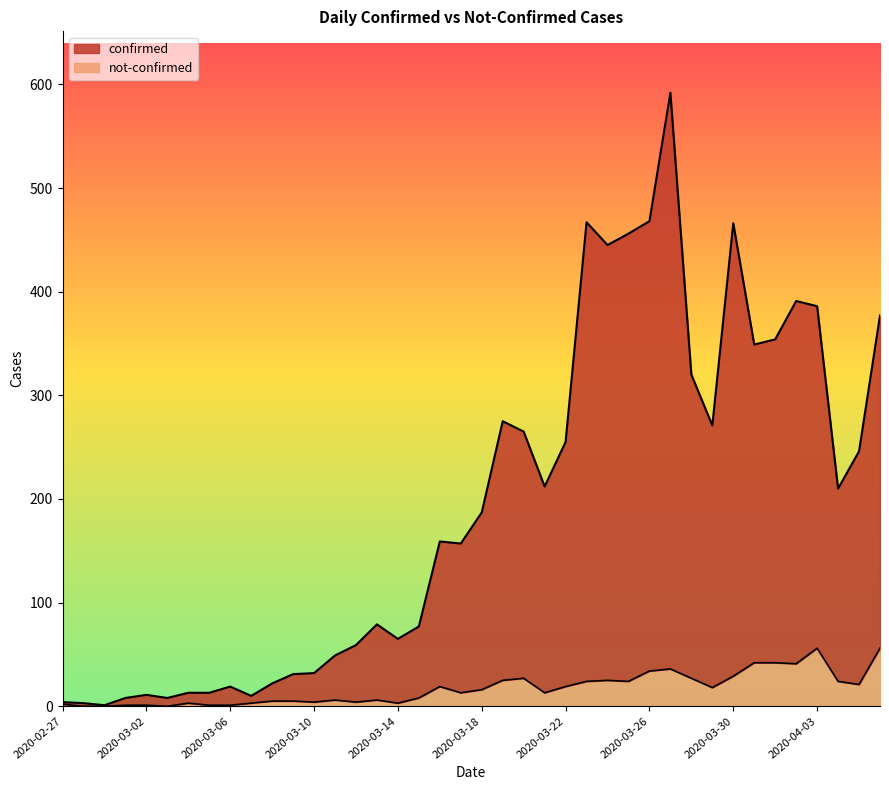

How many lines are shown in the chart?

2